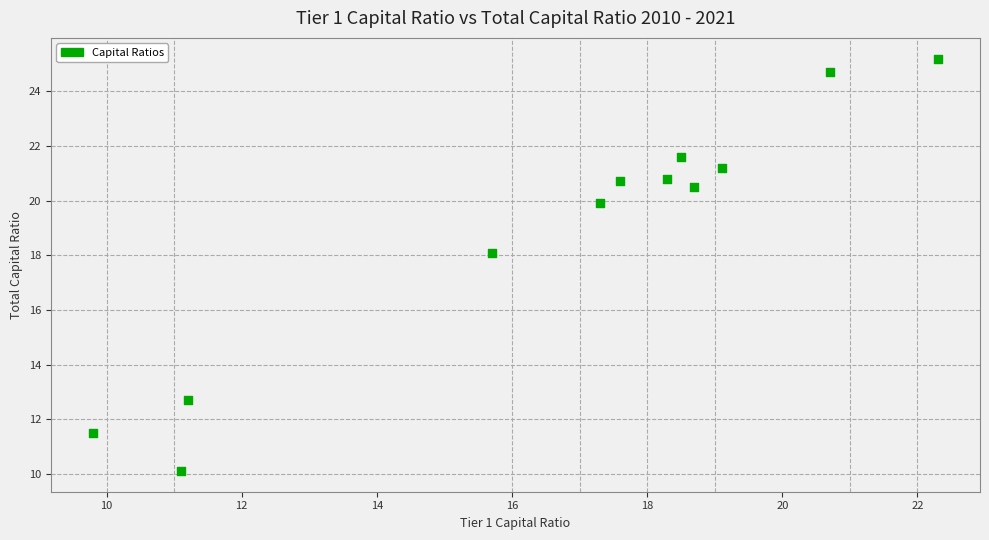

What is the average X value?

16.7